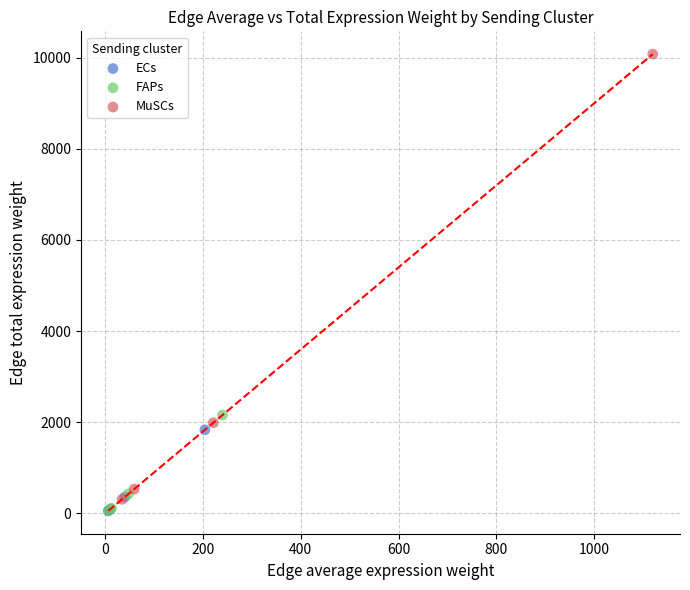

Which series has the largest Y range (max minus min)?

MuSCs